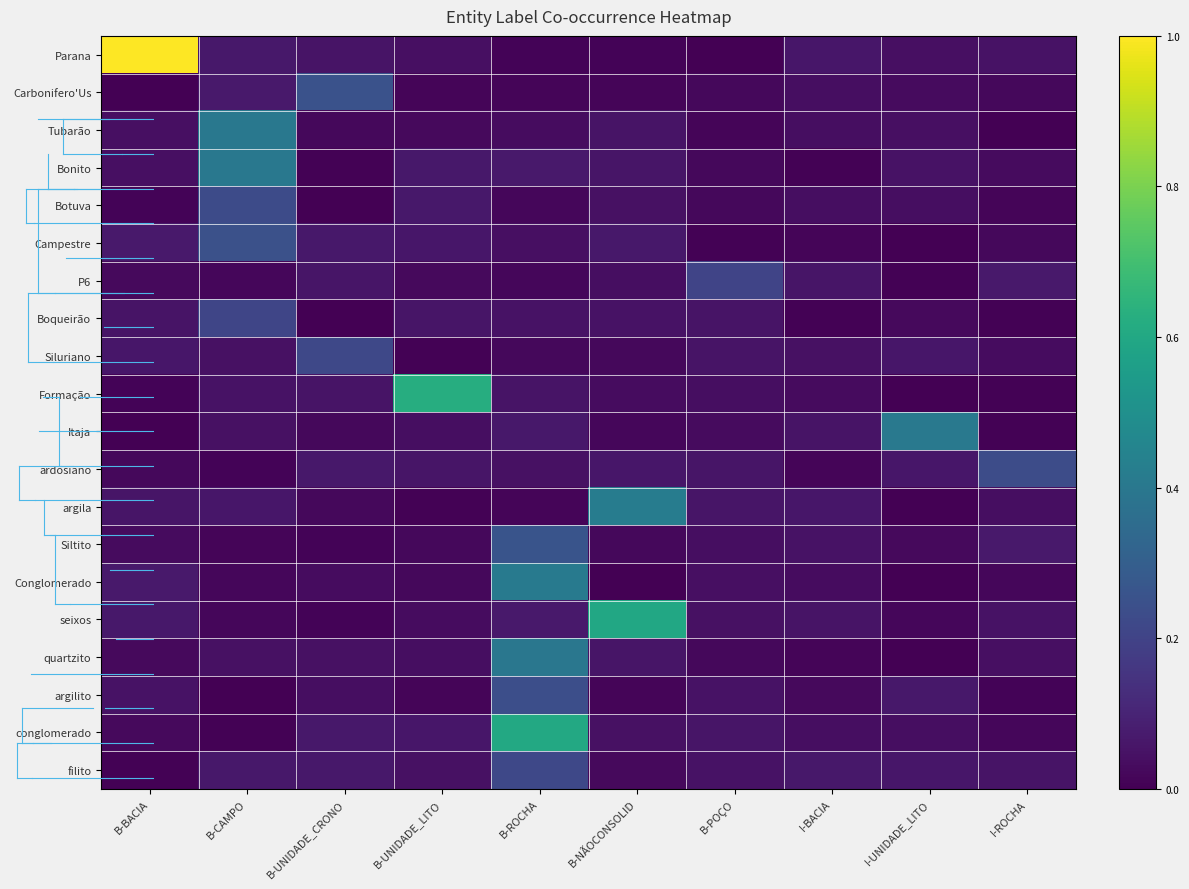

Reading left to right, transcribe all the data shown in this chart.

Parana: B-BACIA=1.0	B-CAMPO=0.1	B-UNIDADE_CRONO=0.1	B-UNIDADE_LITO=0.0	B-ROCHA=0.0	B-NÃOCONSOLID=0.0	B-POÇO=0.0	I-BACIA=0.1	I-UNIDADE_LITO=0.0	I-ROCHA=0.0
Carbonifero'Us: B-BACIA=0.0	B-CAMPO=0.1	B-UNIDADE_CRONO=0.3	B-UNIDADE_LITO=0.0	B-ROCHA=0.0	B-NÃOCONSOLID=0.0	B-POÇO=0.0	I-BACIA=0.0	I-UNIDADE_LITO=0.0	I-ROCHA=0.0
Tubarão: B-BACIA=0.0	B-CAMPO=0.4	B-UNIDADE_CRONO=0.0	B-UNIDADE_LITO=0.0	B-ROCHA=0.0	B-NÃOCONSOLID=0.1	B-POÇO=0.0	I-BACIA=0.0	I-UNIDADE_LITO=0.0	I-ROCHA=0.0
Bonito: B-BACIA=0.0	B-CAMPO=0.4	B-UNIDADE_CRONO=0.0	B-UNIDADE_LITO=0.1	B-ROCHA=0.1	B-NÃOCONSOLID=0.1	B-POÇO=0.0	I-BACIA=0.0	I-UNIDADE_LITO=0.0	I-ROCHA=0.0
Botuva: B-BACIA=0.0	B-CAMPO=0.2	B-UNIDADE_CRONO=0.0	B-UNIDADE_LITO=0.1	B-ROCHA=0.0	B-NÃOCONSOLID=0.0	B-POÇO=0.0	I-BACIA=0.0	I-UNIDADE_LITO=0.0	I-ROCHA=0.0
Campestre: B-BACIA=0.1	B-CAMPO=0.2	B-UNIDADE_CRONO=0.1	B-UNIDADE_LITO=0.1	B-ROCHA=0.0	B-NÃOCONSOLID=0.1	B-POÇO=0.0	I-BACIA=0.0	I-UNIDADE_LITO=0.0	I-ROCHA=0.0
P6: B-BACIA=0.0	B-CAMPO=0.0	B-UNIDADE_CRONO=0.1	B-UNIDADE_LITO=0.0	B-ROCHA=0.0	B-NÃOCONSOLID=0.0	B-POÇO=0.2	I-BACIA=0.1	I-UNIDADE_LITO=0.0	I-ROCHA=0.1
Boqueirão: B-BACIA=0.1	B-CAMPO=0.2	B-UNIDADE_CRONO=0.0	B-UNIDADE_LITO=0.1	B-ROCHA=0.0	B-NÃOCONSOLID=0.1	B-POÇO=0.1	I-BACIA=0.0	I-UNIDADE_LITO=0.0	I-ROCHA=0.0
Siluriano: B-BACIA=0.1	B-CAMPO=0.0	B-UNIDADE_CRONO=0.2	B-UNIDADE_LITO=0.0	B-ROCHA=0.0	B-NÃOCONSOLID=0.0	B-POÇO=0.1	I-BACIA=0.0	I-UNIDADE_LITO=0.1	I-ROCHA=0.0
Formação: B-BACIA=0.0	B-CAMPO=0.0	B-UNIDADE_CRONO=0.1	B-UNIDADE_LITO=0.6	B-ROCHA=0.1	B-NÃOCONSOLID=0.0	B-POÇO=0.0	I-BACIA=0.0	I-UNIDADE_LITO=0.0	I-ROCHA=0.0
Itaja: B-BACIA=0.0	B-CAMPO=0.0	B-UNIDADE_CRONO=0.0	B-UNIDADE_LITO=0.0	B-ROCHA=0.1	B-NÃOCONSOLID=0.0	B-POÇO=0.0	I-BACIA=0.1	I-UNIDADE_LITO=0.4	I-ROCHA=0.0
ardosiano: B-BACIA=0.0	B-CAMPO=0.0	B-UNIDADE_CRONO=0.1	B-UNIDADE_LITO=0.1	B-ROCHA=0.0	B-NÃOCONSOLID=0.1	B-POÇO=0.1	I-BACIA=0.0	I-UNIDADE_LITO=0.1	I-ROCHA=0.2
argila: B-BACIA=0.1	B-CAMPO=0.1	B-UNIDADE_CRONO=0.0	B-UNIDADE_LITO=0.0	B-ROCHA=0.0	B-NÃOCONSOLID=0.4	B-POÇO=0.1	I-BACIA=0.1	I-UNIDADE_LITO=0.0	I-ROCHA=0.0
Siltito: B-BACIA=0.0	B-CAMPO=0.0	B-UNIDADE_CRONO=0.0	B-UNIDADE_LITO=0.0	B-ROCHA=0.3	B-NÃOCONSOLID=0.0	B-POÇO=0.0	I-BACIA=0.0	I-UNIDADE_LITO=0.0	I-ROCHA=0.1
Conglomerado: B-BACIA=0.1	B-CAMPO=0.0	B-UNIDADE_CRONO=0.0	B-UNIDADE_LITO=0.0	B-ROCHA=0.4	B-NÃOCONSOLID=0.0	B-POÇO=0.0	I-BACIA=0.0	I-UNIDADE_LITO=0.0	I-ROCHA=0.0
seixos: B-BACIA=0.1	B-CAMPO=0.0	B-UNIDADE_CRONO=0.0	B-UNIDADE_LITO=0.0	B-ROCHA=0.1	B-NÃOCONSOLID=0.6	B-POÇO=0.0	I-BACIA=0.1	I-UNIDADE_LITO=0.0	I-ROCHA=0.1
quartzito: B-BACIA=0.0	B-CAMPO=0.0	B-UNIDADE_CRONO=0.0	B-UNIDADE_LITO=0.0	B-ROCHA=0.4	B-NÃOCONSOLID=0.1	B-POÇO=0.0	I-BACIA=0.0	I-UNIDADE_LITO=0.0	I-ROCHA=0.0
argilito: B-BACIA=0.0	B-CAMPO=0.0	B-UNIDADE_CRONO=0.0	B-UNIDADE_LITO=0.0	B-ROCHA=0.2	B-NÃOCONSOLID=0.0	B-POÇO=0.0	I-BACIA=0.0	I-UNIDADE_LITO=0.1	I-ROCHA=0.0
conglomerado: B-BACIA=0.0	B-CAMPO=0.0	B-UNIDADE_CRONO=0.1	B-UNIDADE_LITO=0.1	B-ROCHA=0.6	B-NÃOCONSOLID=0.0	B-POÇO=0.1	I-BACIA=0.0	I-UNIDADE_LITO=0.0	I-ROCHA=0.0
filito: B-BACIA=0.0	B-CAMPO=0.1	B-UNIDADE_CRONO=0.1	B-UNIDADE_LITO=0.0	B-ROCHA=0.2	B-NÃOCONSOLID=0.0	B-POÇO=0.1	I-BACIA=0.1	I-UNIDADE_LITO=0.1	I-ROCHA=0.1